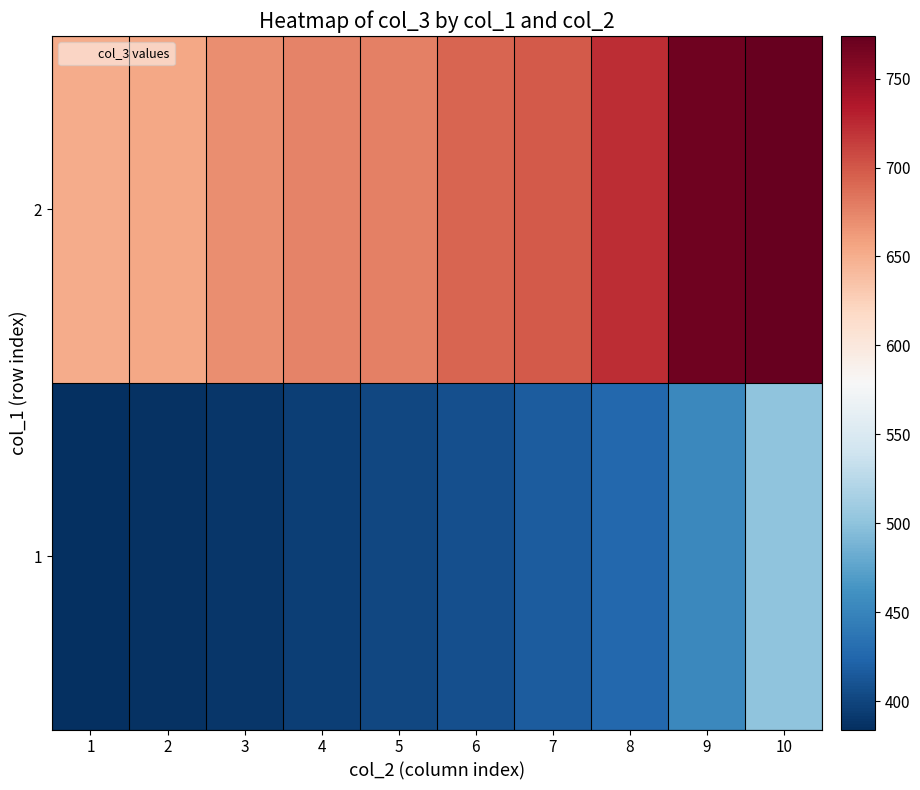

How many categories are shown in the chart?

10